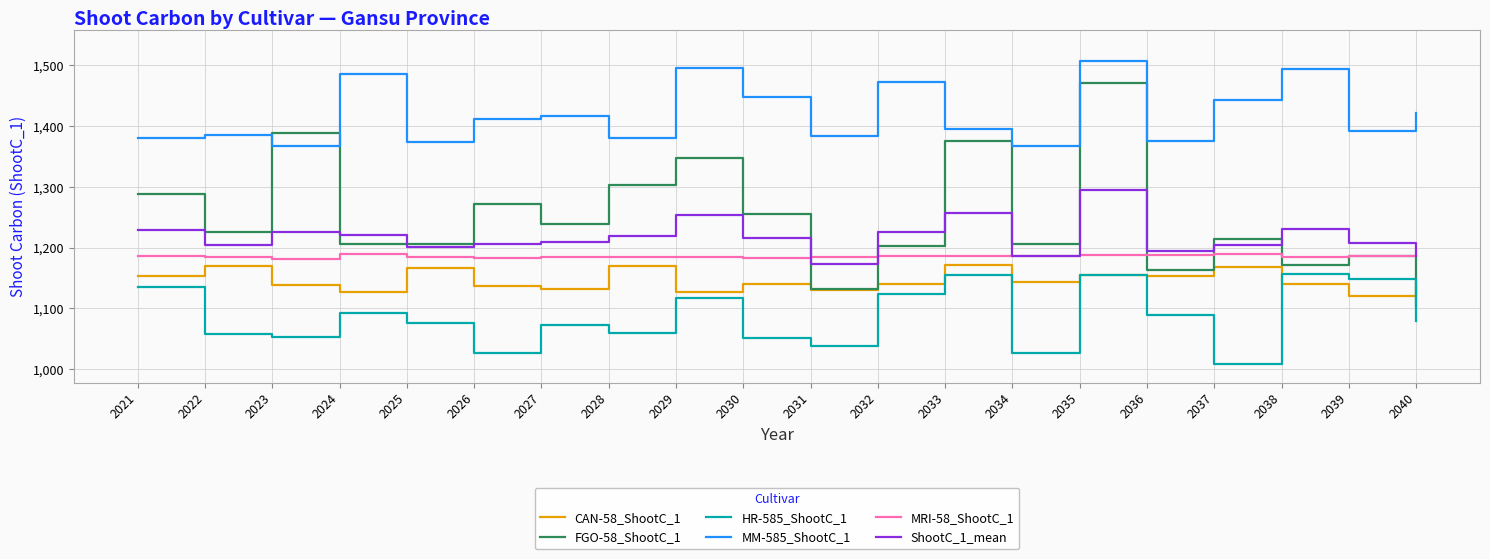

True or false: CAN-58_ShootC_1 has a value of 1728.2 at 2022.

False